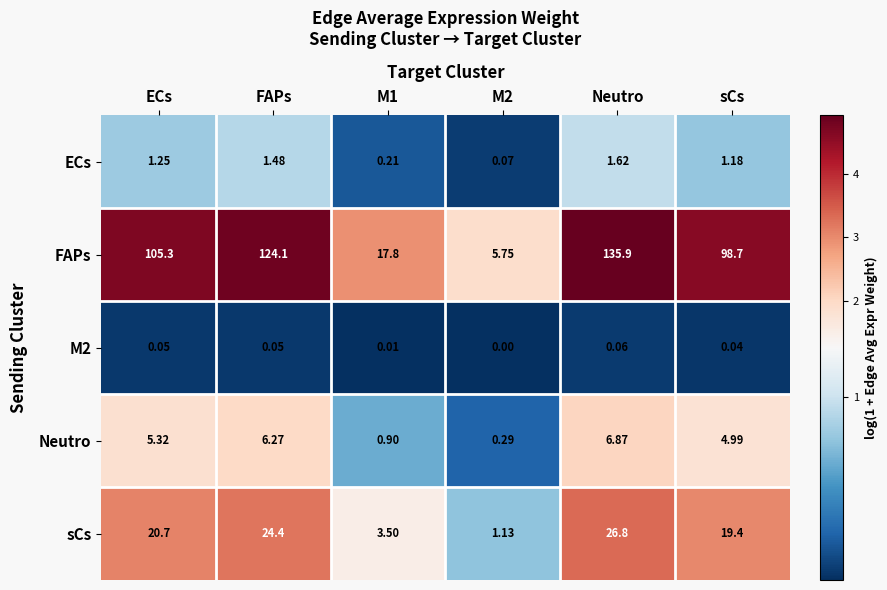

Which series changed the most between FAPs and M1?

FAPs